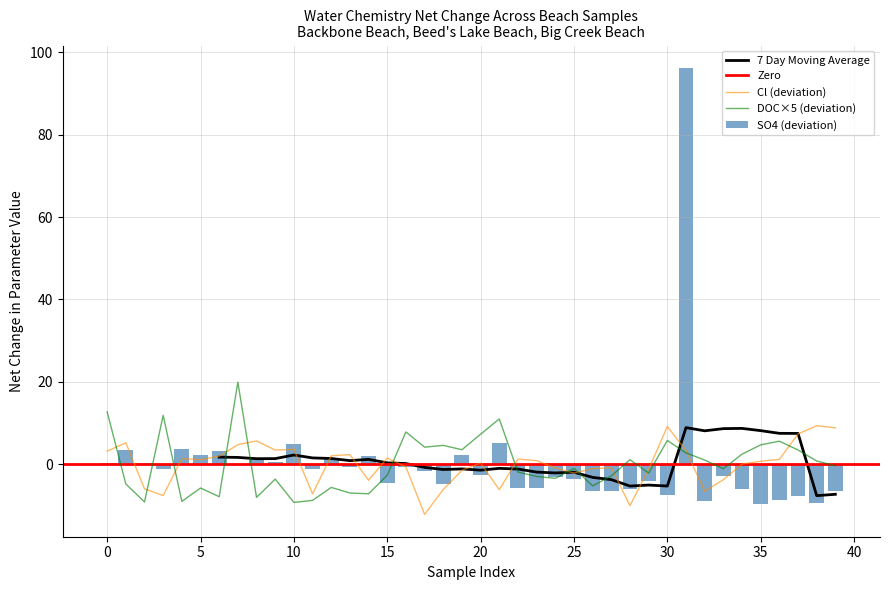

What is the lowest value of the Cl (deviation) series?

-12.2